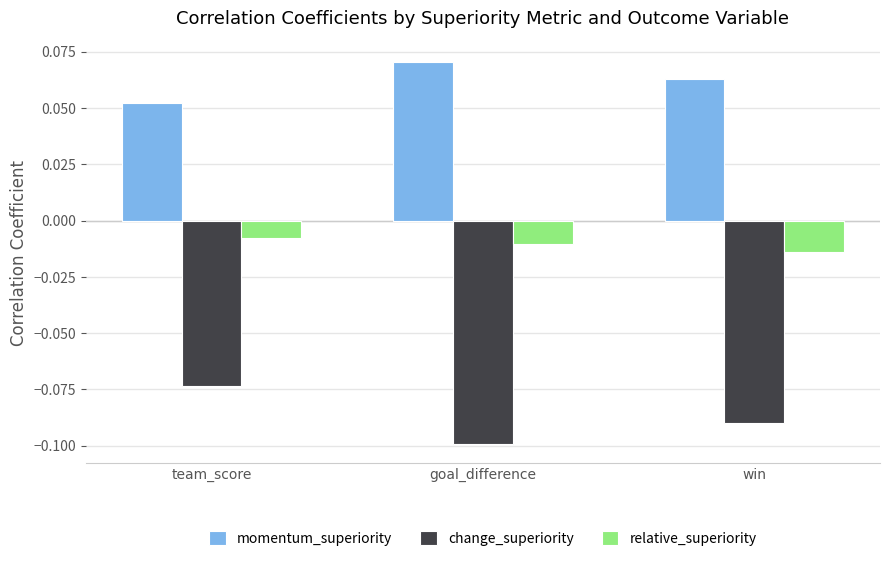

What is the sum of all momentum_superiority values?

0.2